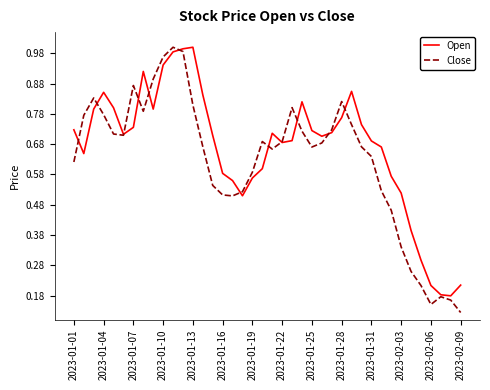

Which series has the widest spread of values?

Close